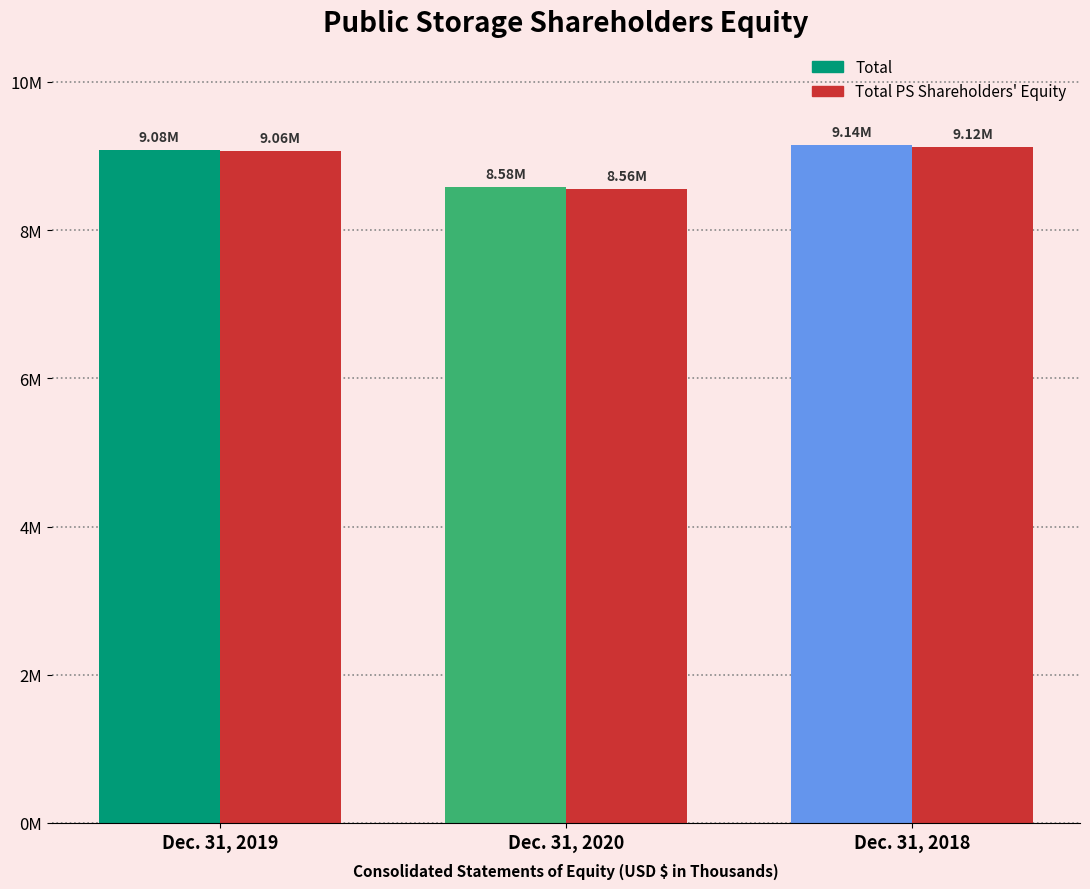

True or false: Total has a value of 9079667 at Dec. 31, 2019.

True